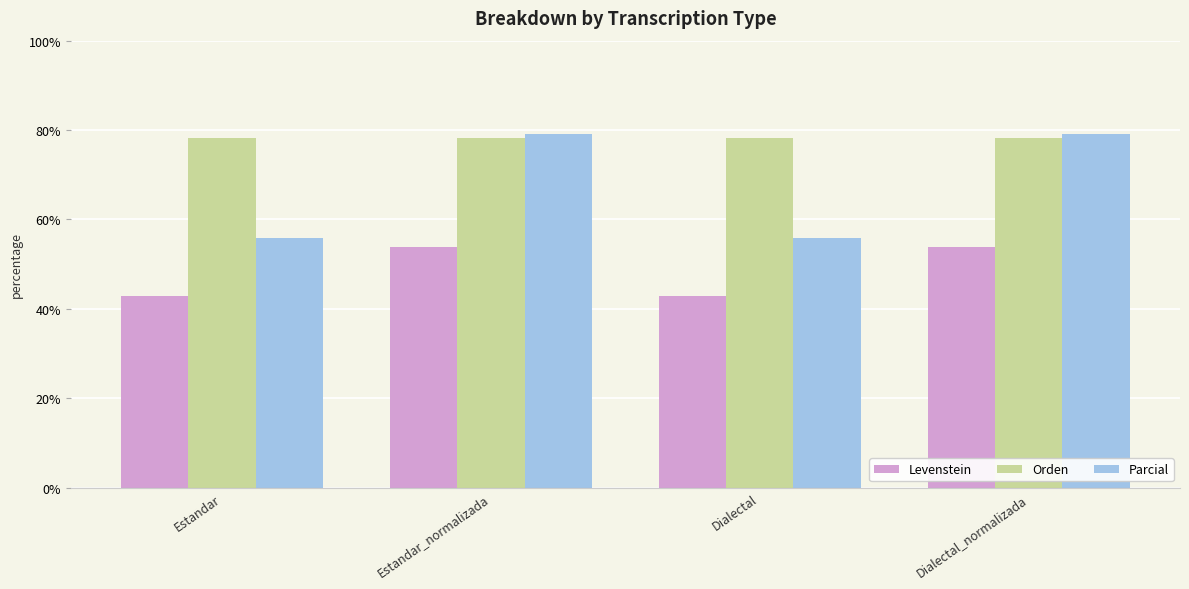

How many bars are there in total?

12